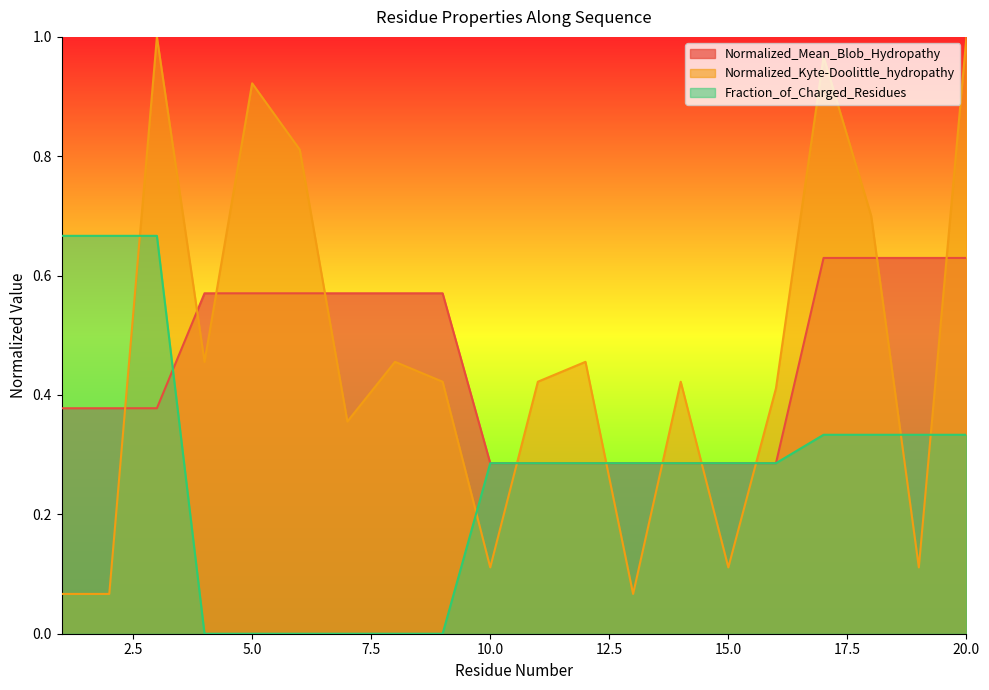

Is the value of Normalized_Kyte-Doolittle_hydropathy at 11 greater than the value of Fraction_of_Charged_Residues at 12?

Yes